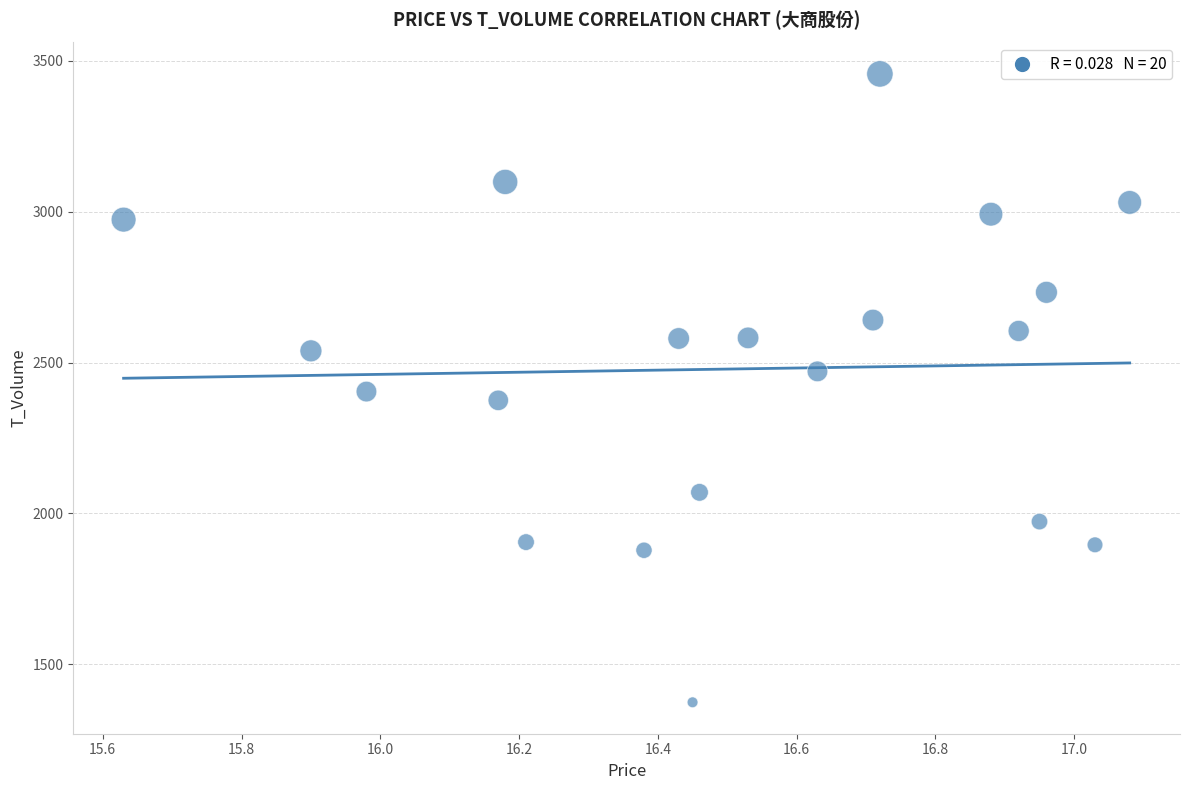

What is the range of Y values (max minus min)?

2083